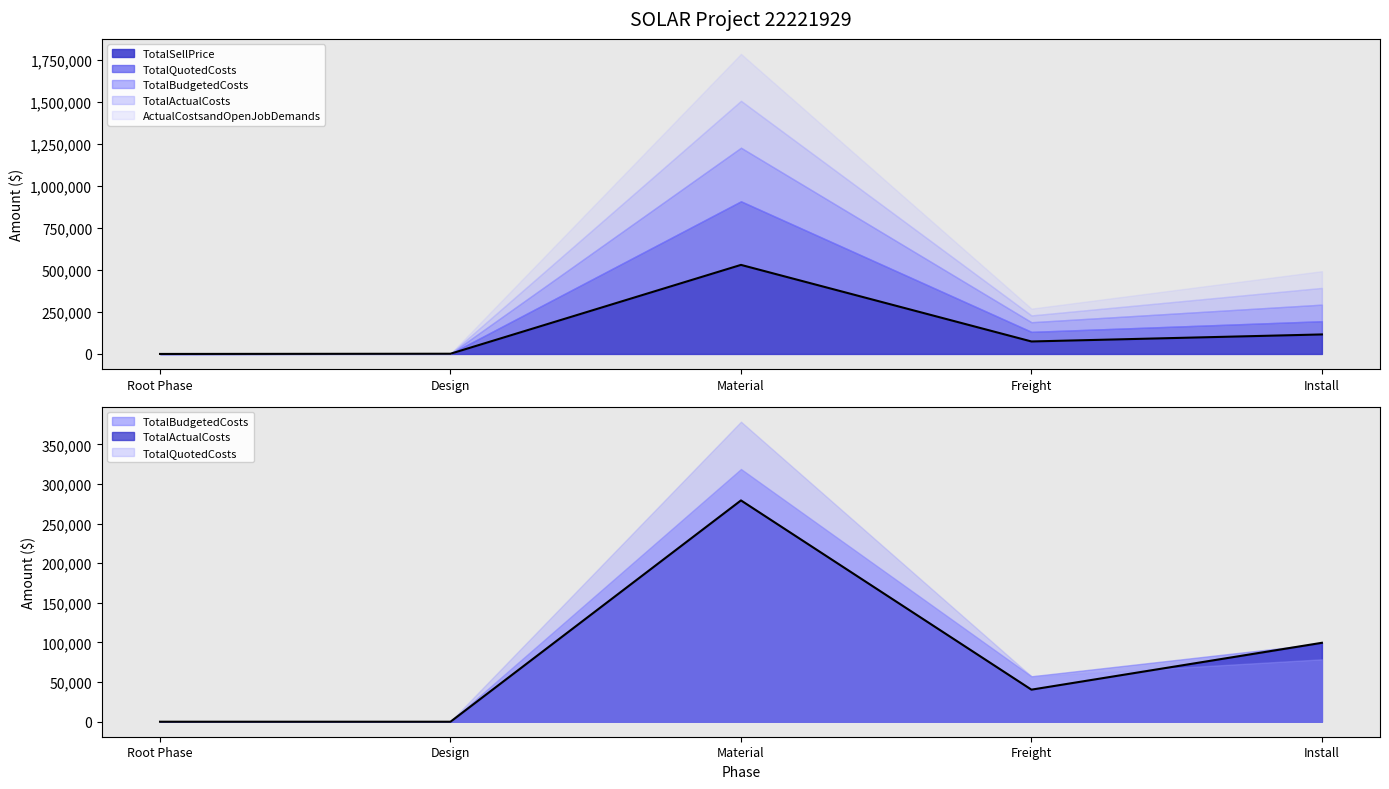

Is it true that TotalActualCosts equals 171065.7 at Material?

False